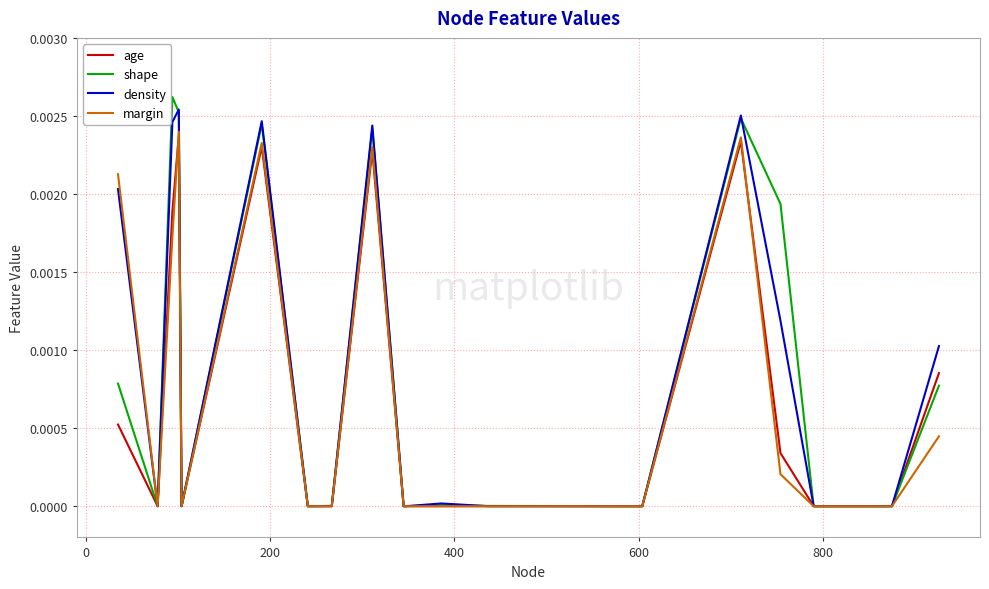

What are all the series names shown in the legend?

age, shape, density, margin